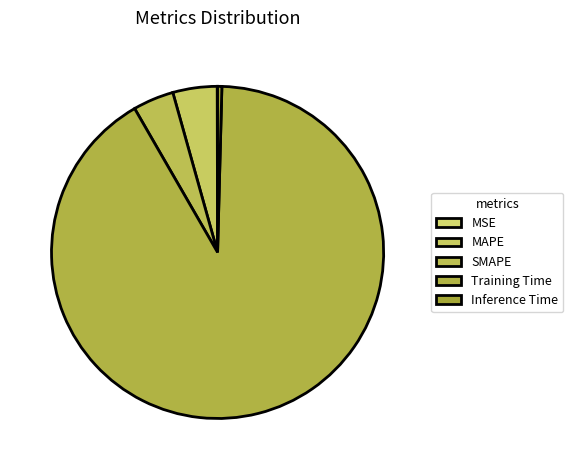

How many slices are in this pie chart?

5